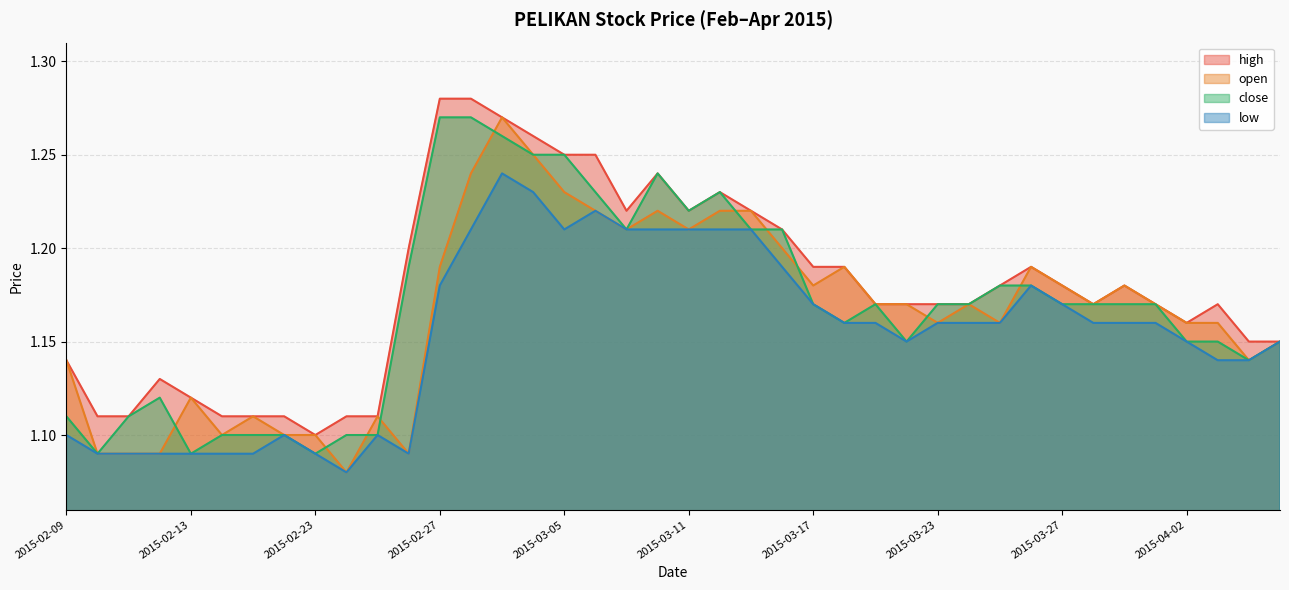

What is the value of the open point at the 39th from the left?

1.1